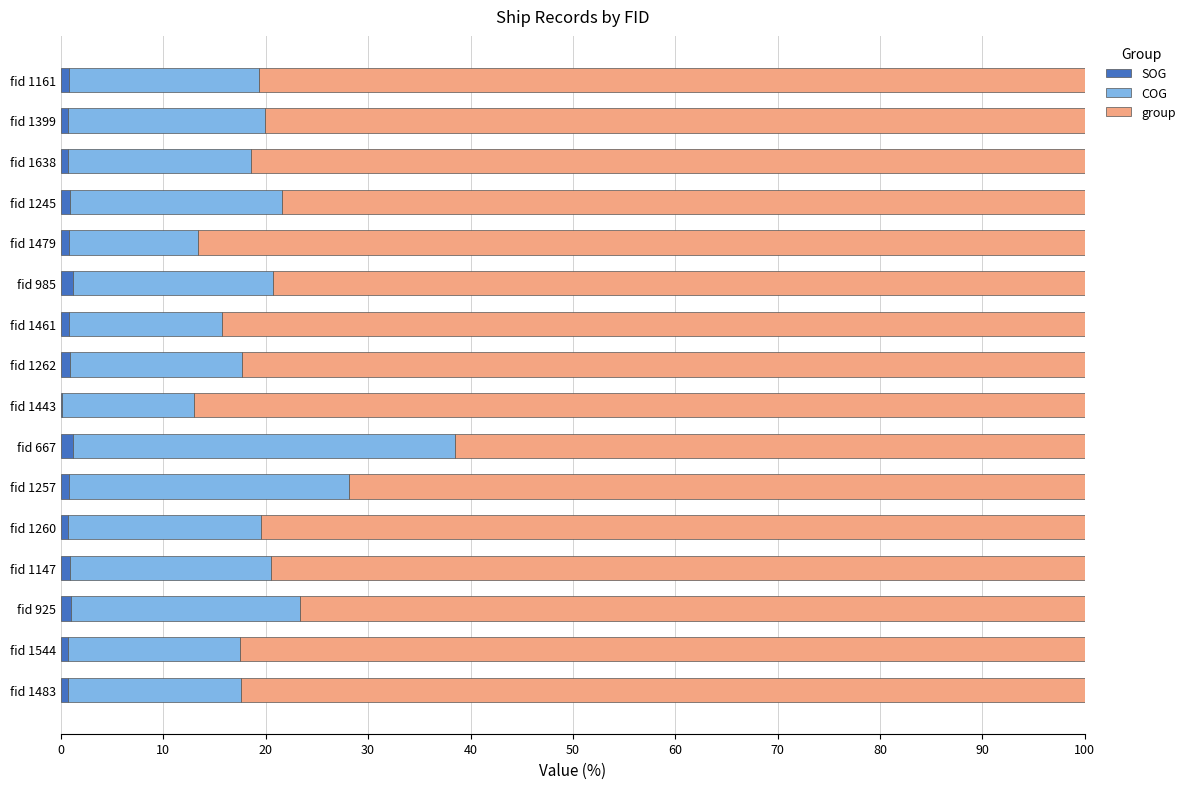

The SOG series shows 0.7 at fid 1399. True or false?

True